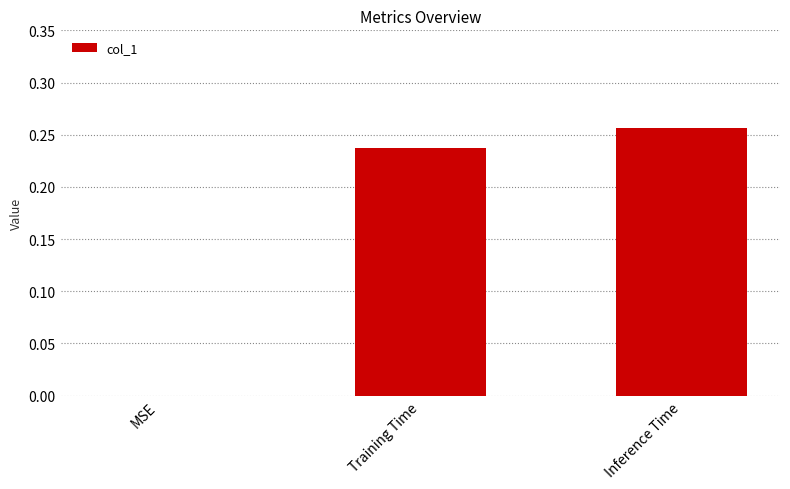

Is it true that the value at MSE is 0.0?

True